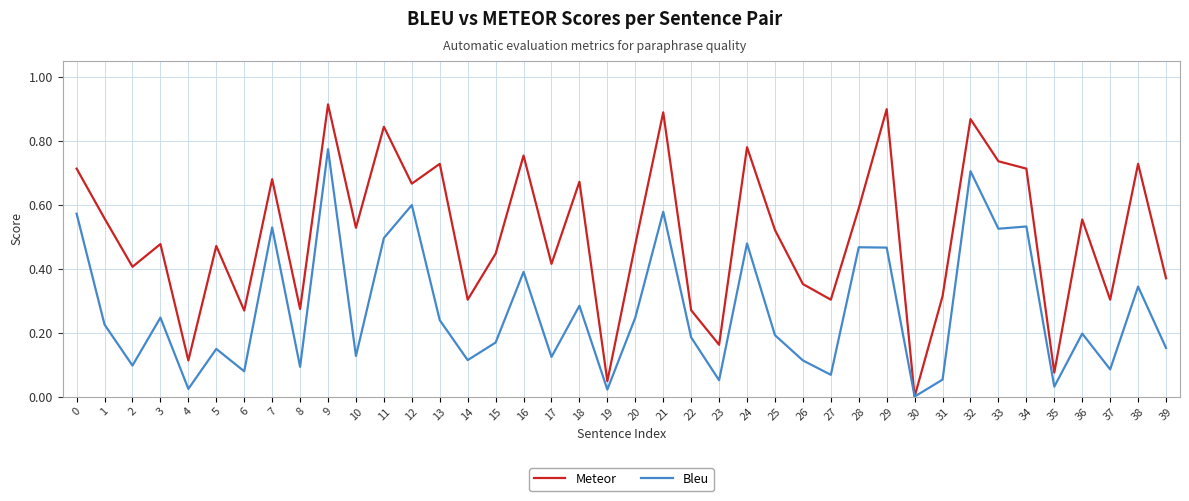

Which category has the lowest value across all series?

30